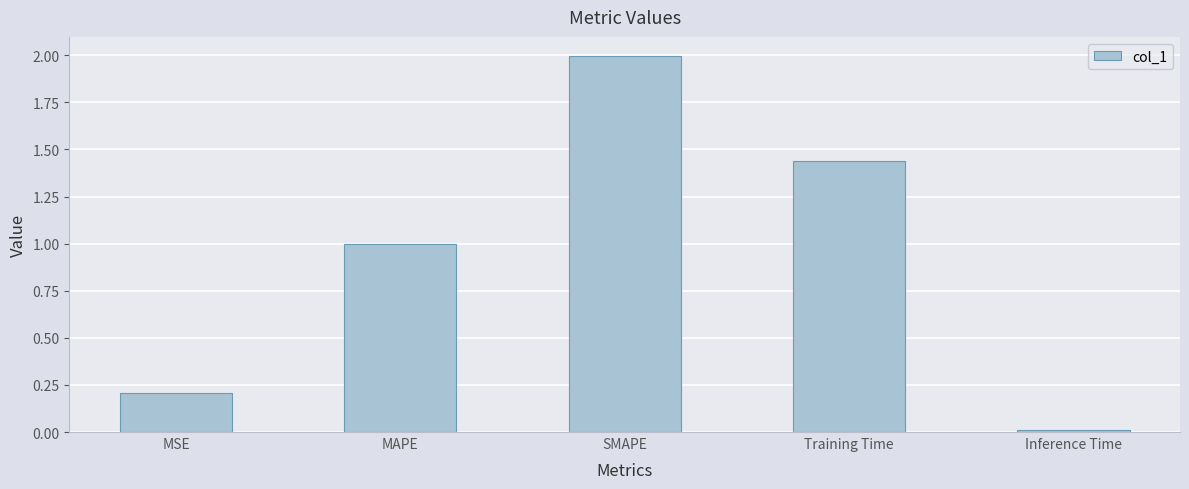

What is the label of the 4th bar from the right?

MAPE